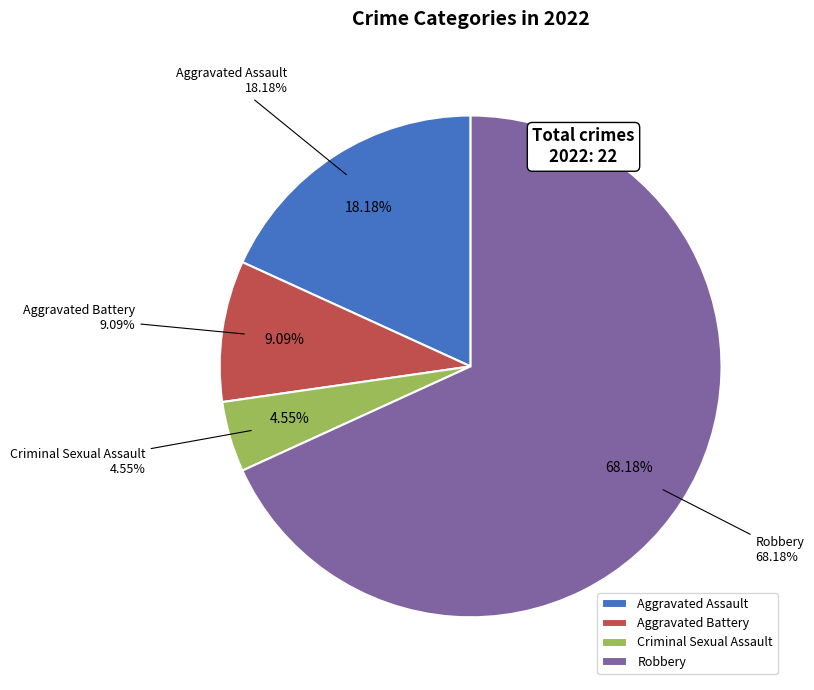

What is the largest slice in the pie chart?

Robbery